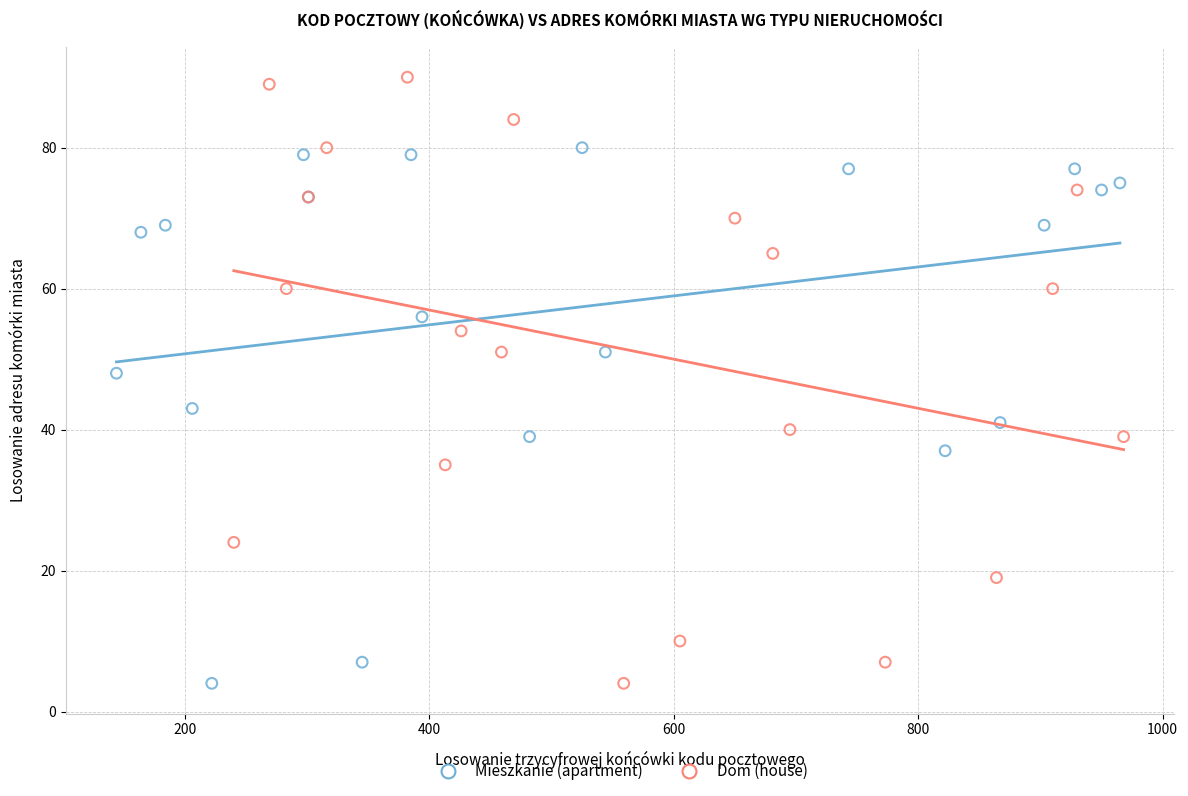

What are all the series names shown in the legend?

Mieszkanie (apartment), Dom (house)